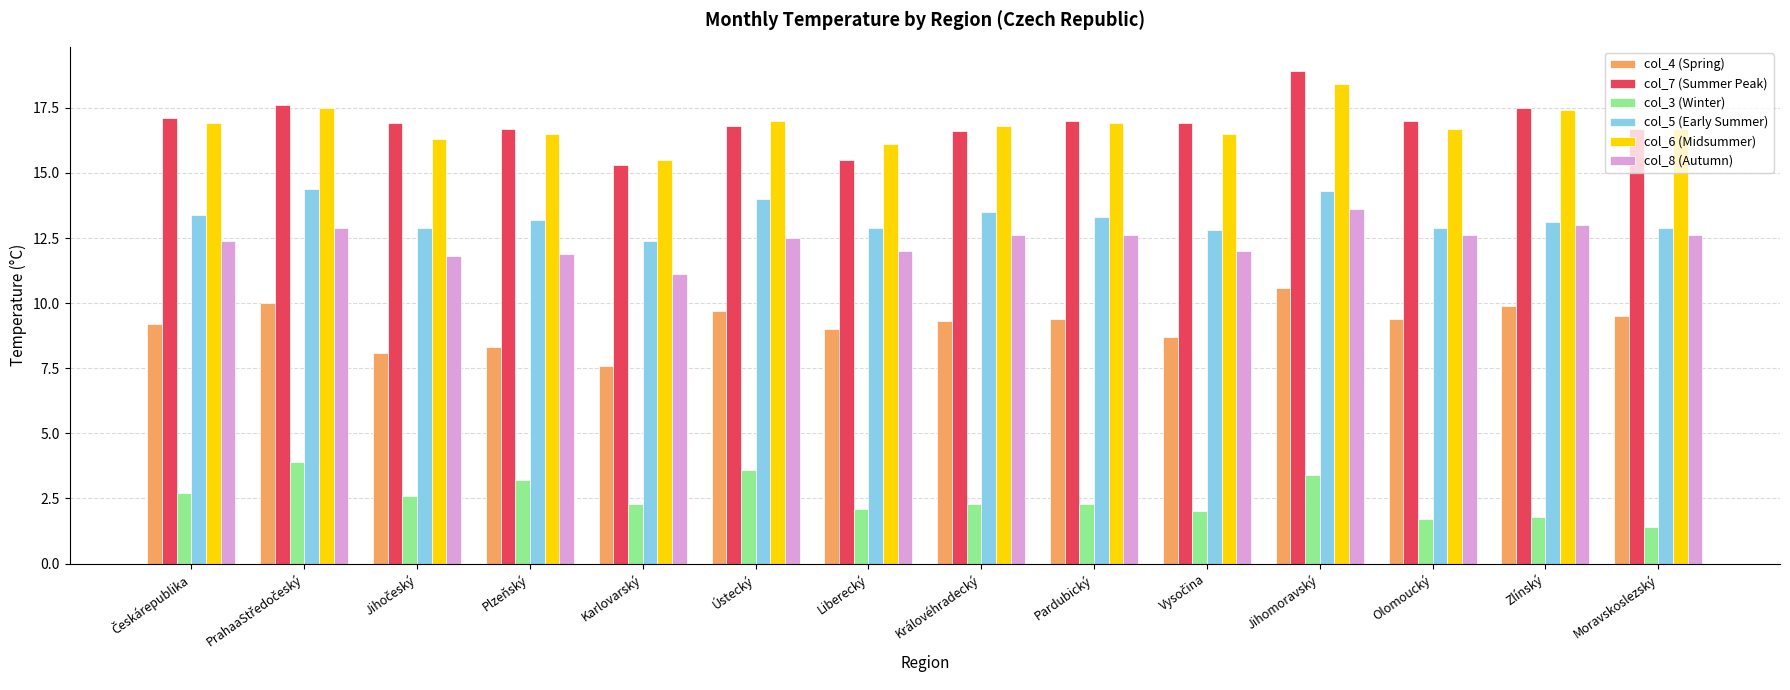

What is the smallest value displayed?

1.4